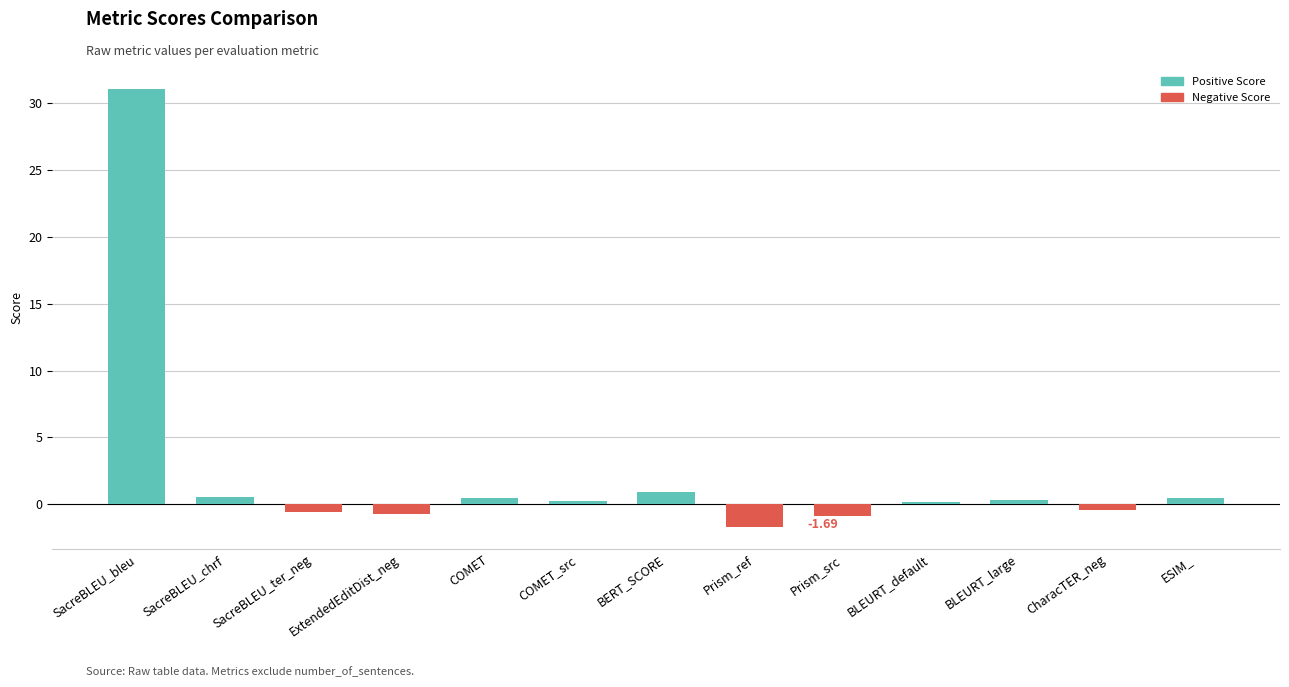

What is the label of the 6th bar from the right?

Prism_ref